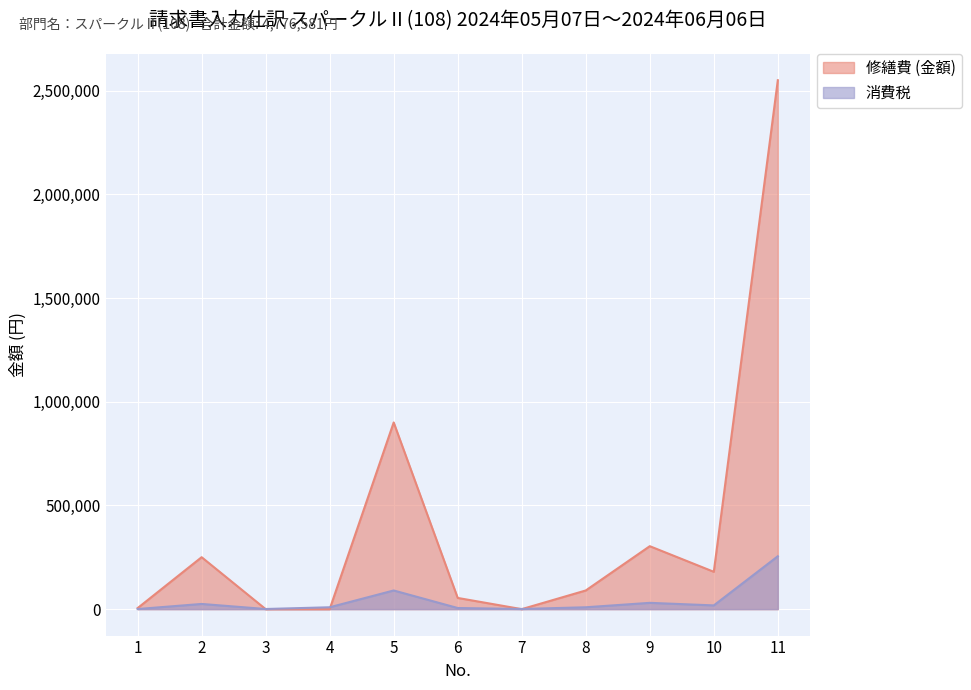

Rank the series at 6 from highest to lowest value.

修繕費 (金額), 消費税